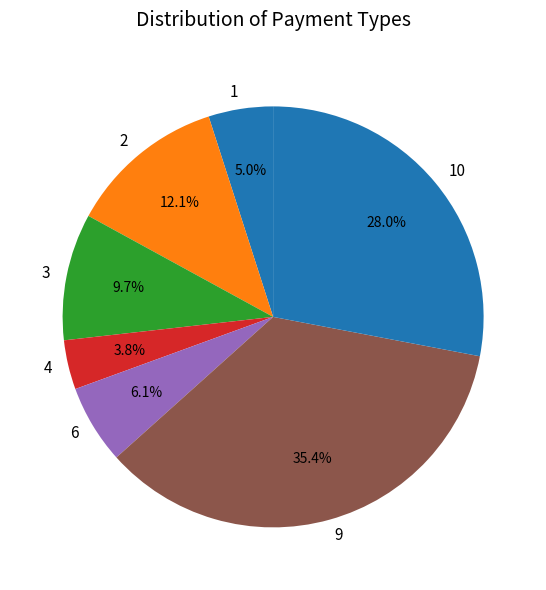

What percentage is NOT represented by 9?

64.6%